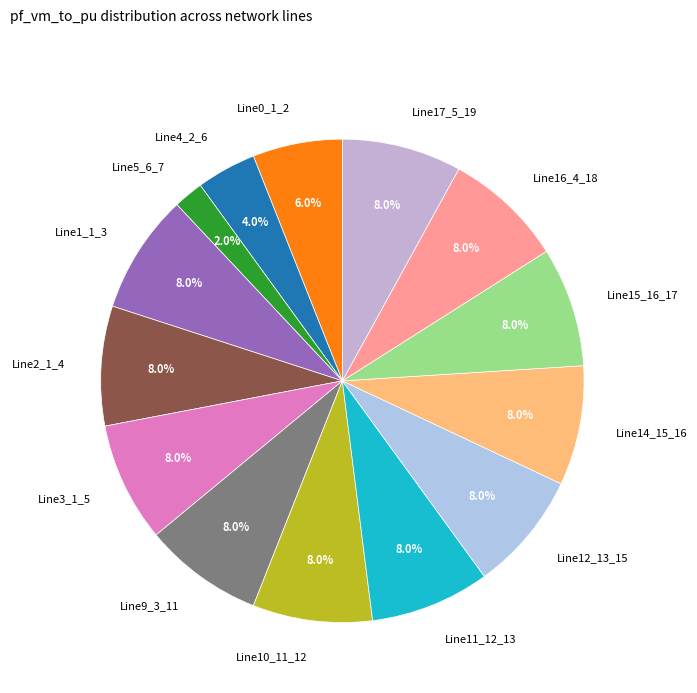

Which has a higher value, Line0_1_2 or Line2_1_4?

Line2_1_4